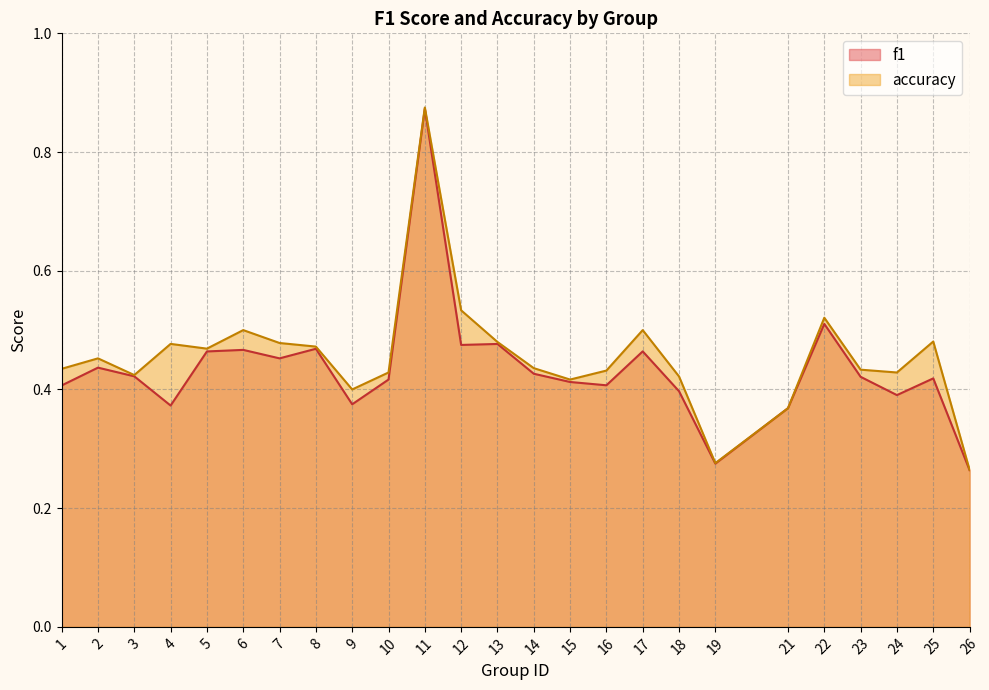

What is the total value across all series at 21?

0.7